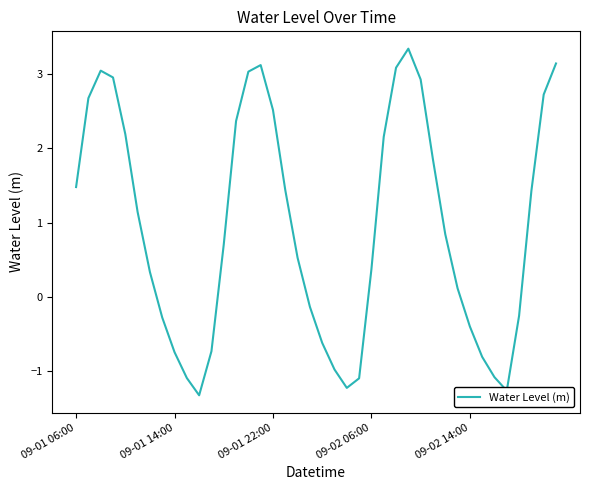

What is the minimum value shown in the chart?

-1.3